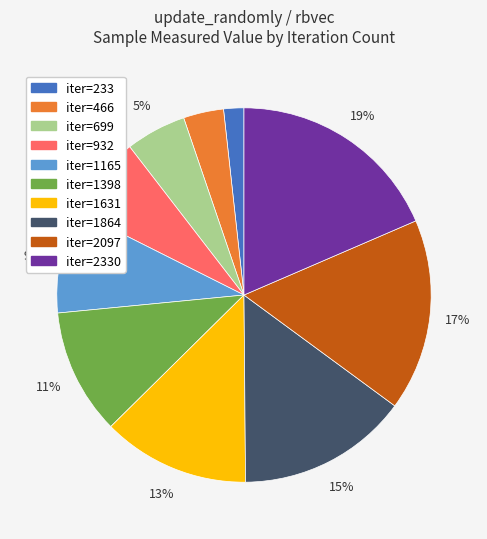

To the nearest percent, what is the average slice percentage?

10%